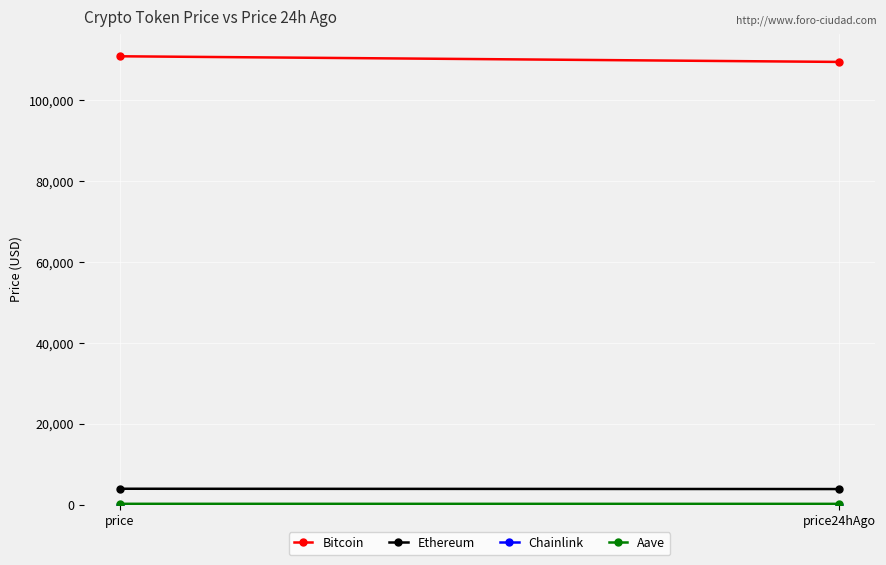

What is the difference between the maximum and minimum values in the Chainlink series?

0.1